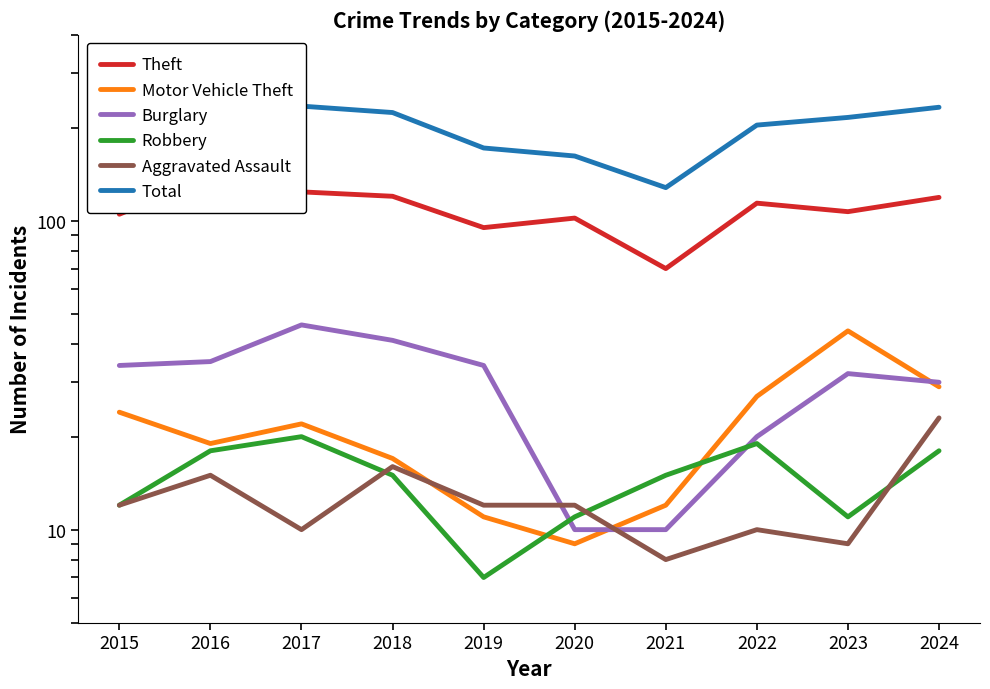

What is the sum of the Total values at 2020 and 2019?

334